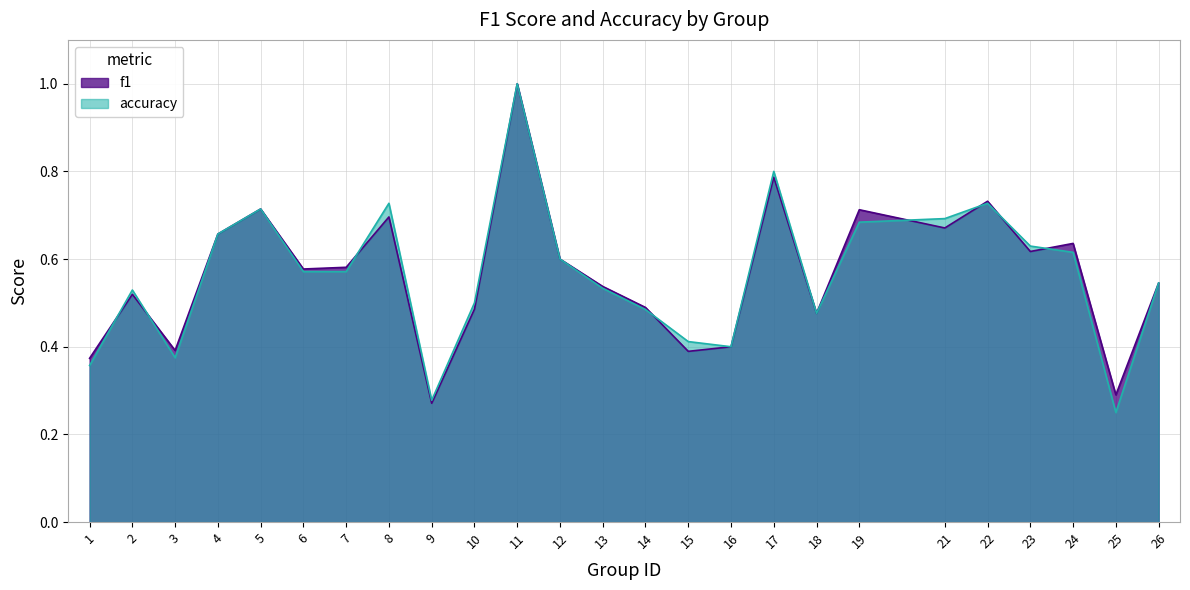

The accuracy series shows 0.5 at 21. True or false?

False